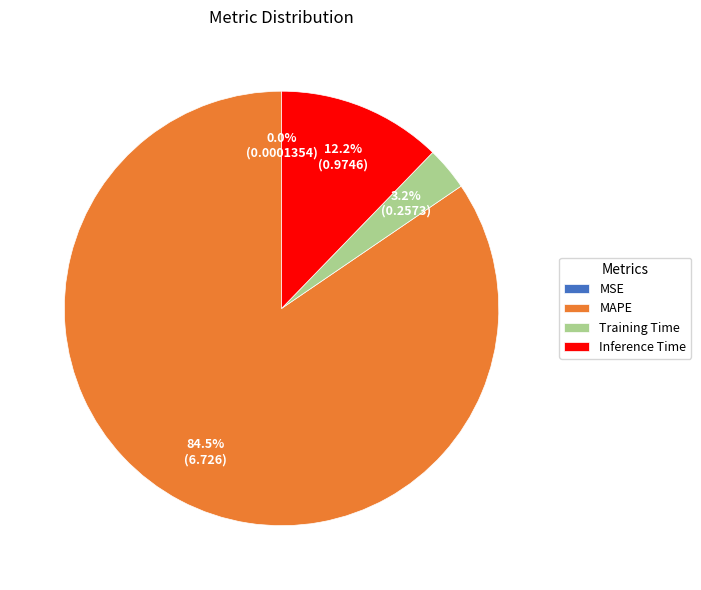

What percentage is the Training Time slice, to the nearest percent?

3%